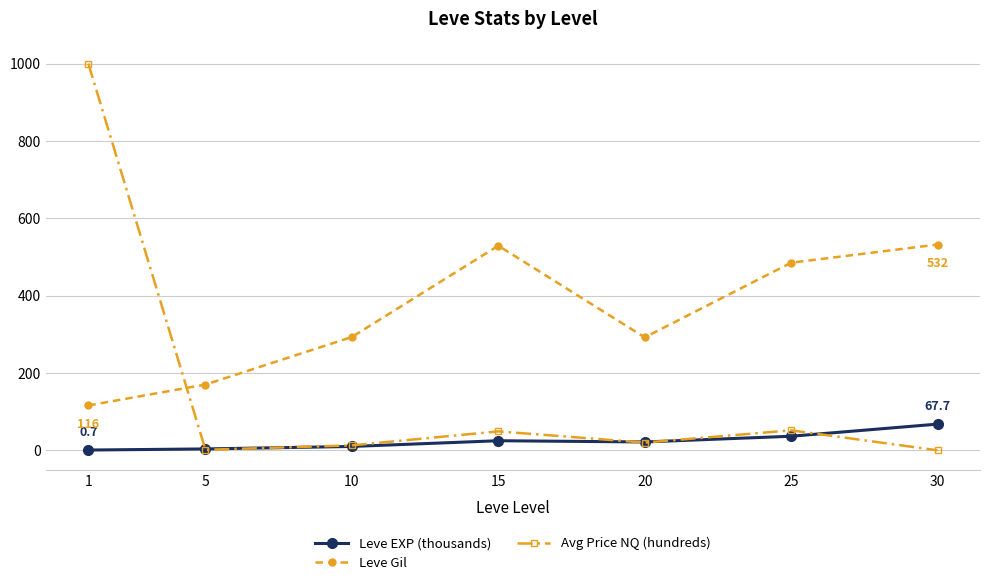

True or false: Leve Gil has more than 2 points higher than both neighbors.

False